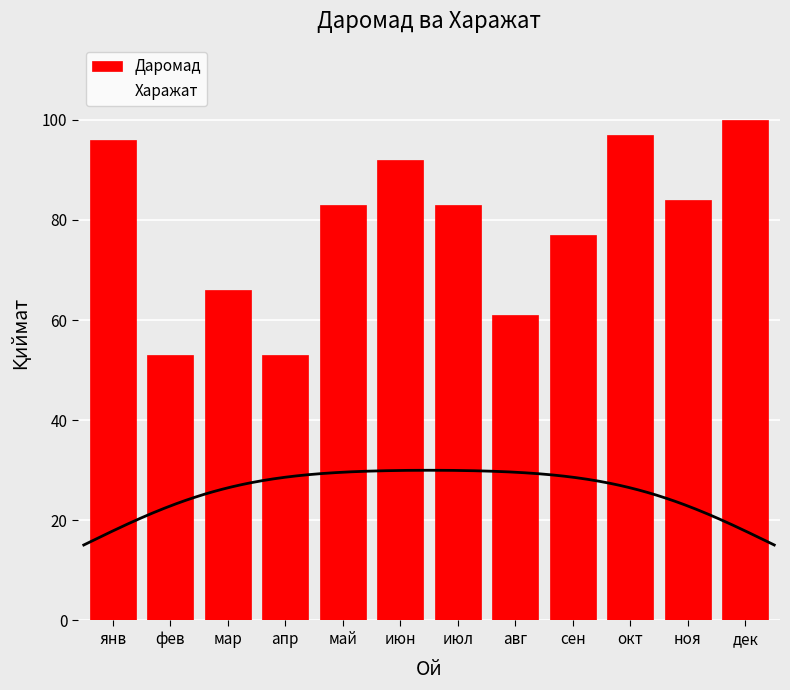

Which label corresponds to the largest value in the chart?

дек